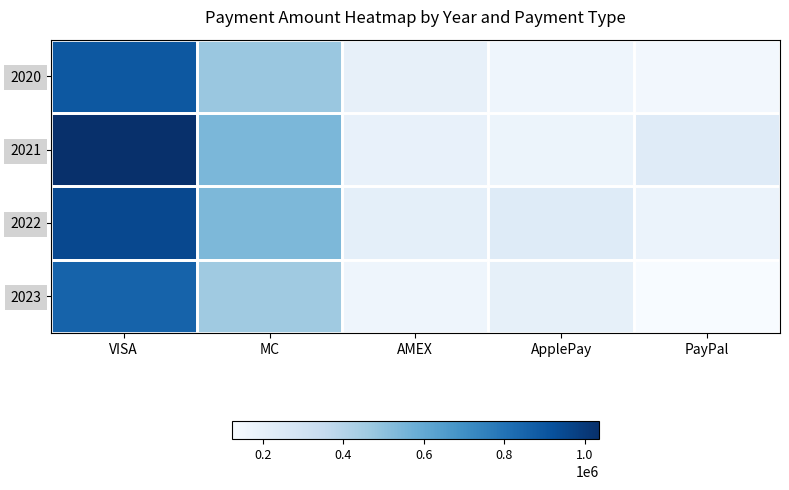

Which series has the widest spread of values?

2021